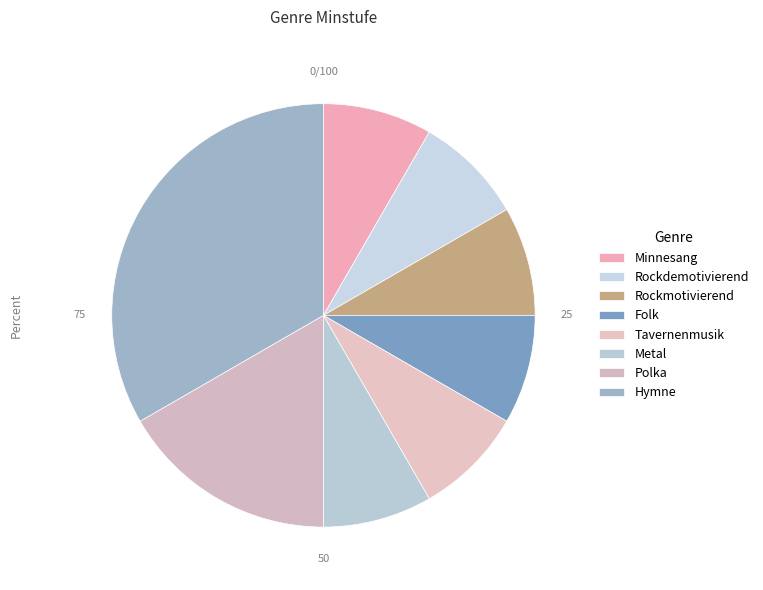

How many segments does this pie chart have?

8